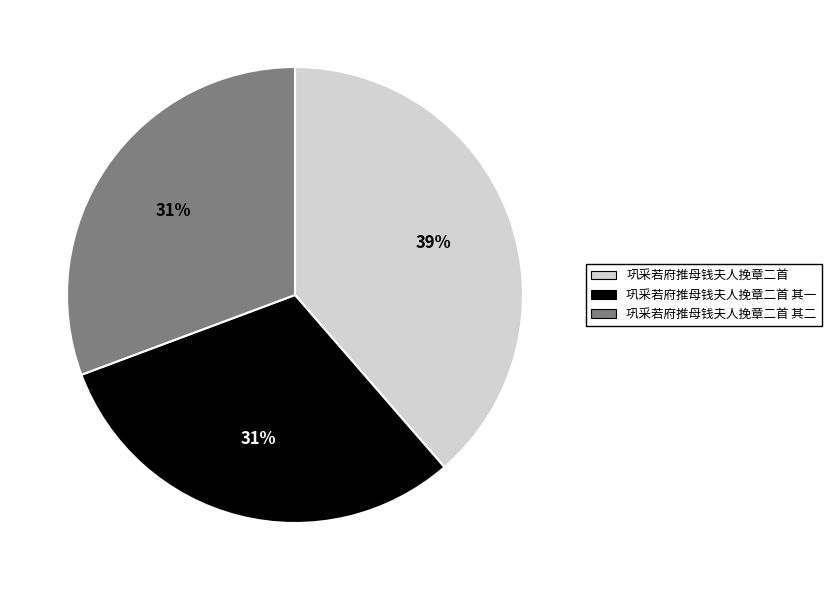

Count the number of slices in the pie.

3